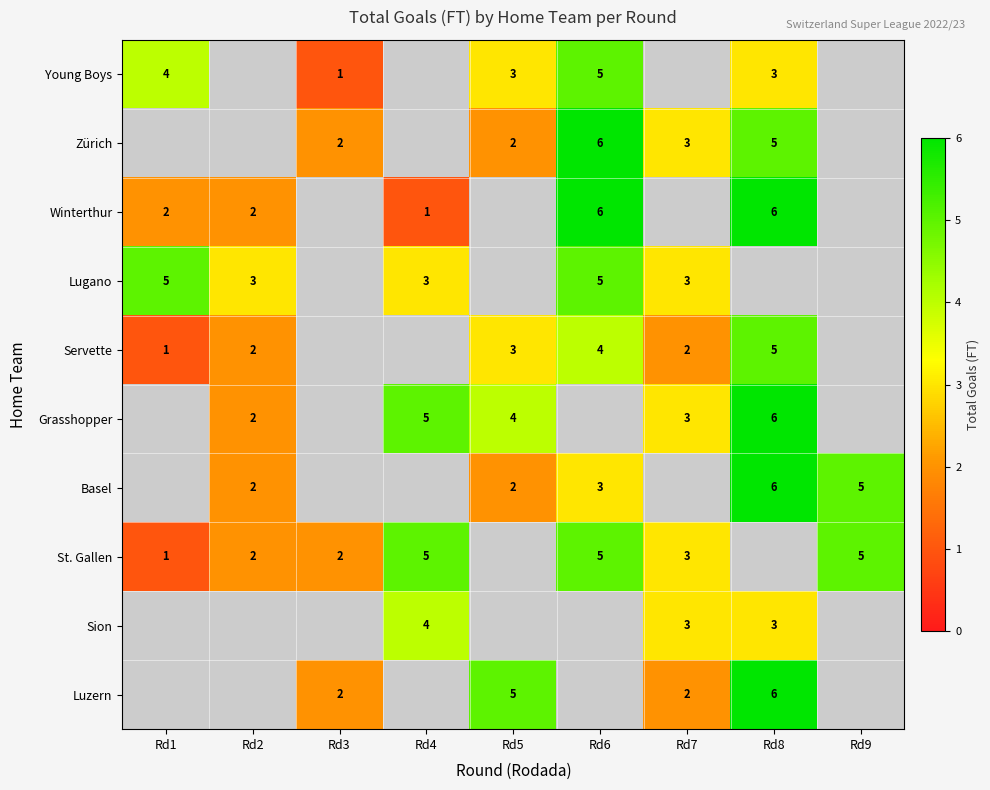

True or false: Zürich has a value of 3 at Rd6.

False